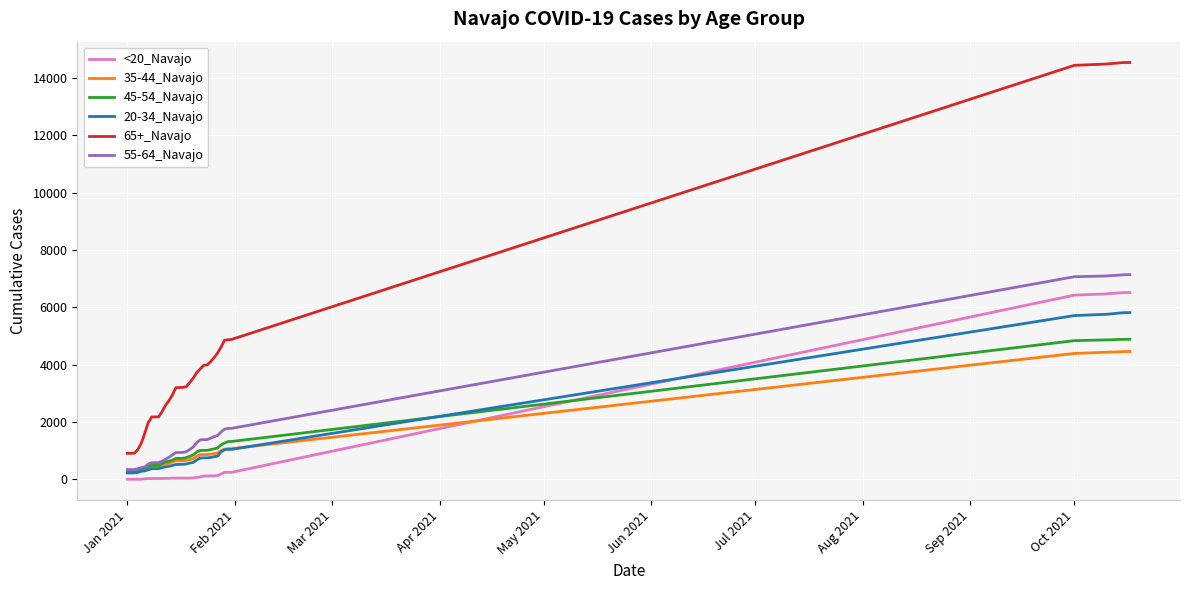

Which series has the largest range (max minus min)?

65+_Navajo